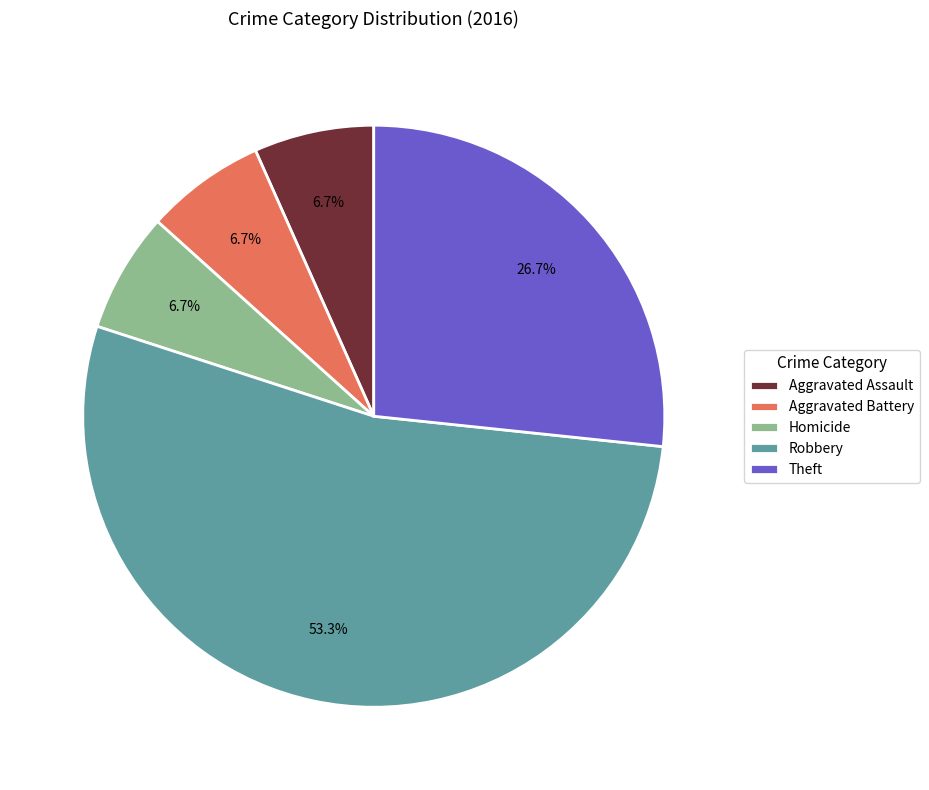

Which has a higher value, Theft or Aggravated Battery?

Theft